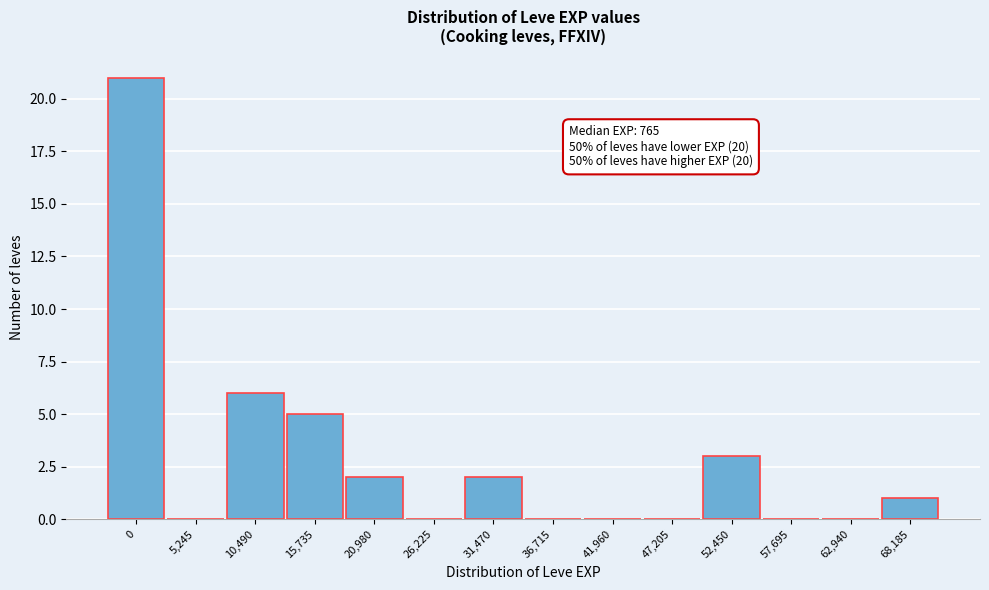

Reading left to right, transcribe all the data shown in this chart.

0=21	5,245=0	10,490=6	15,735=5	20,980=2	26,225=0	31,470=2	36,715=0	41,960=0	47,205=0	52,450=3	57,695=0	62,940=0	68,185=1